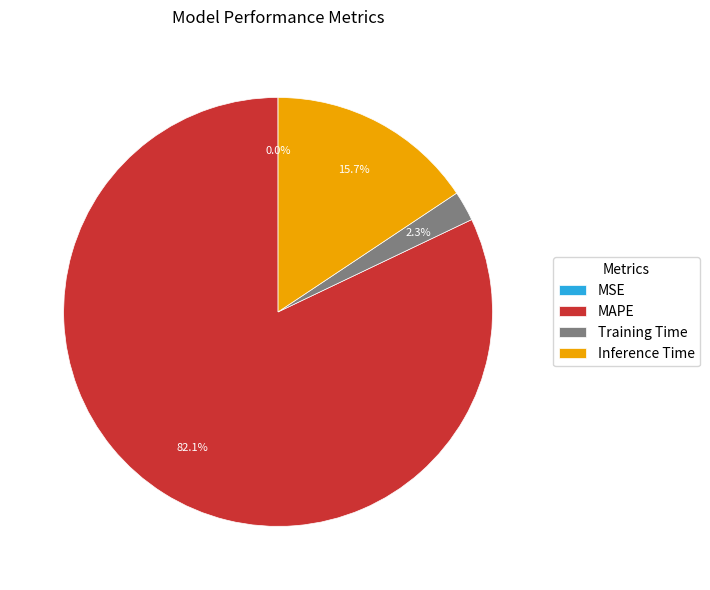

What is the ratio of the value at MAPE to the value at Inference Time?

5.2